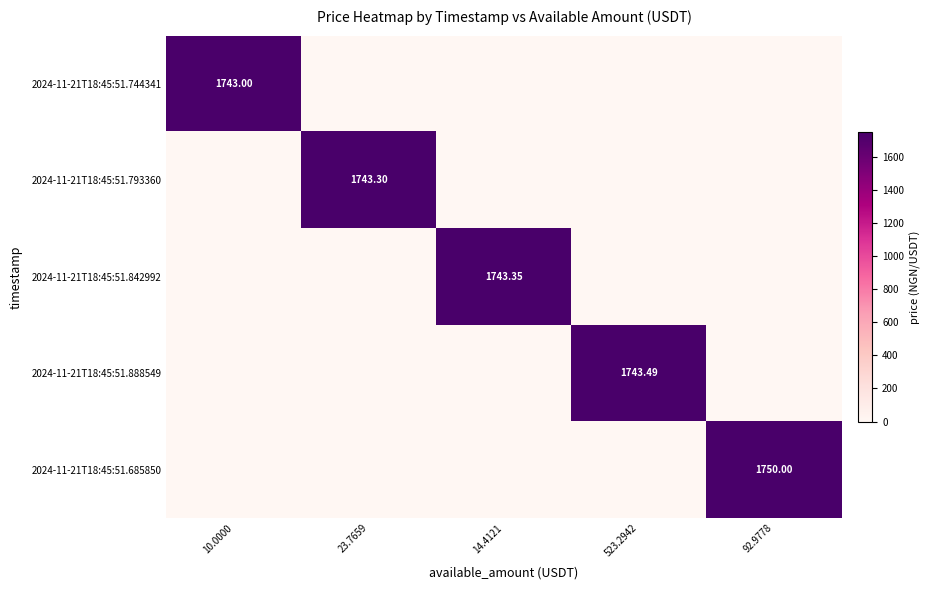

The 2024-11-21T18:45:51.842992 series shows 1052.4 at 23.7659. True or false?

False